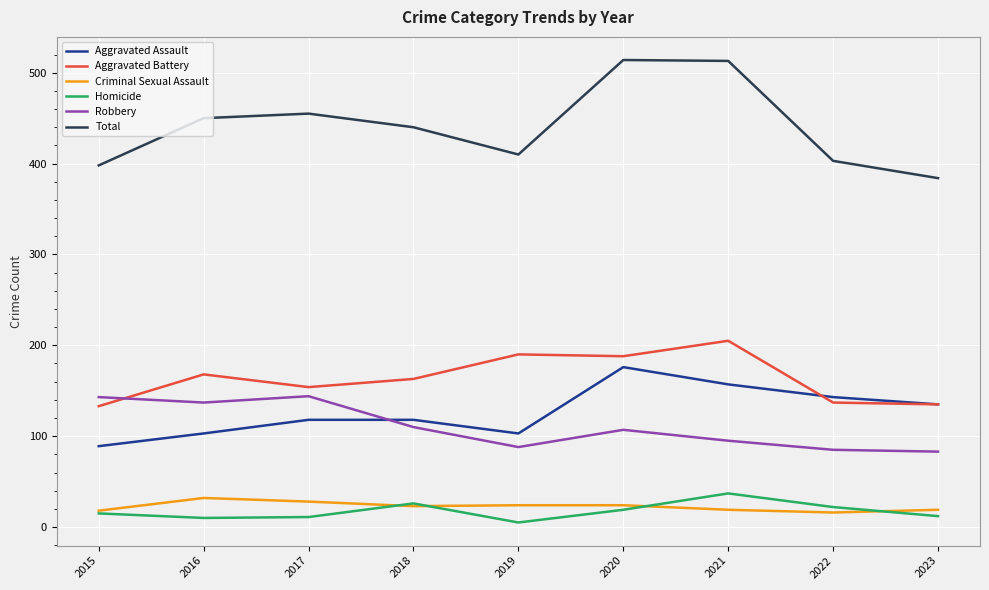

True or false: Robbery has a value of 137 at 2016.

True